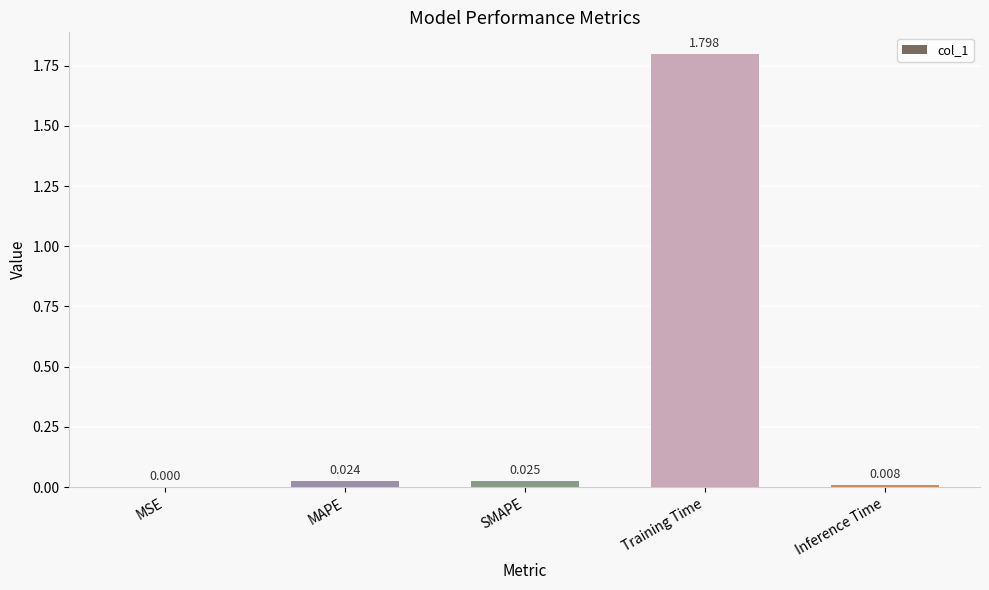

The chart shows a value of 0.0 at MSE. True or false?

True